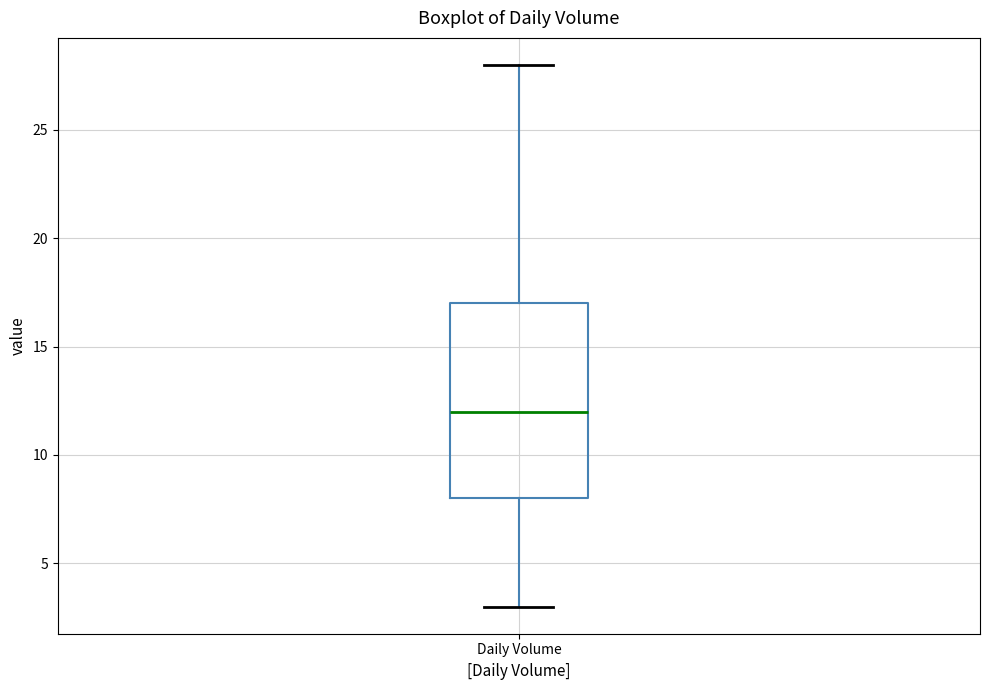

Read this box plot against the y-axis: the position of the median line, the range covered by the box, and the ends of both whiskers. The values are not printed on the chart, so give them approximately, as read against the axis.

median 12, box 8 to 17, whiskers 3 to 28